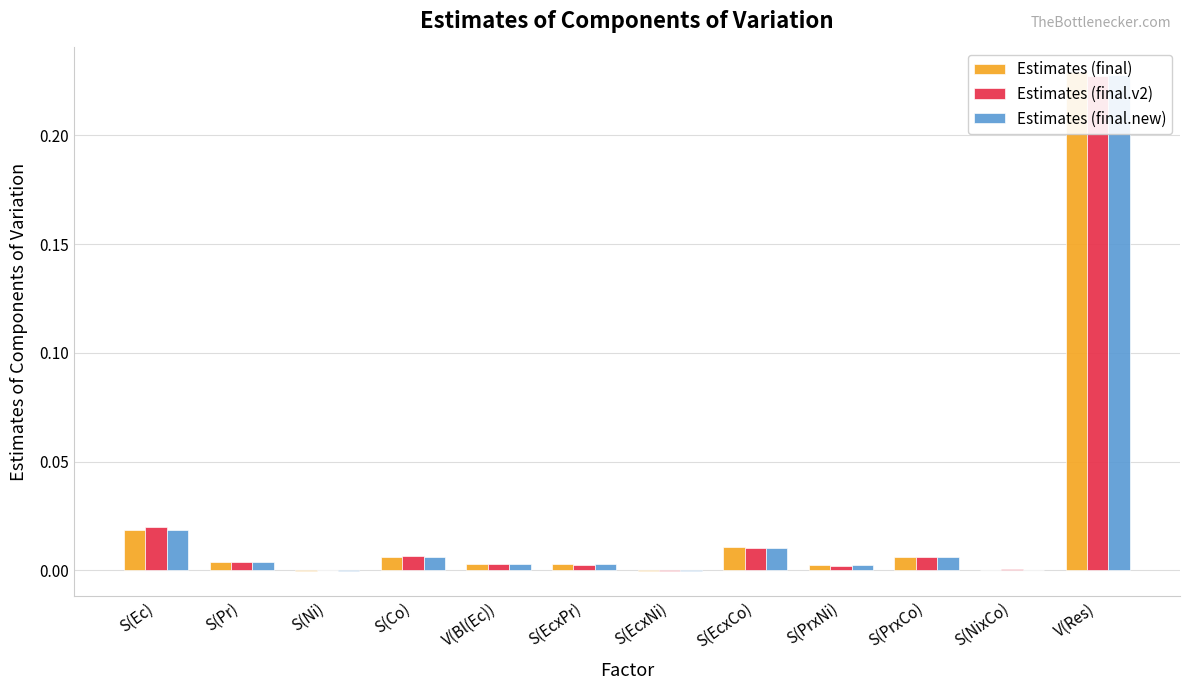

Rank the series at S(Ni) from highest to lowest value.

Estimates (final.v2), Estimates (final.new), Estimates (final)